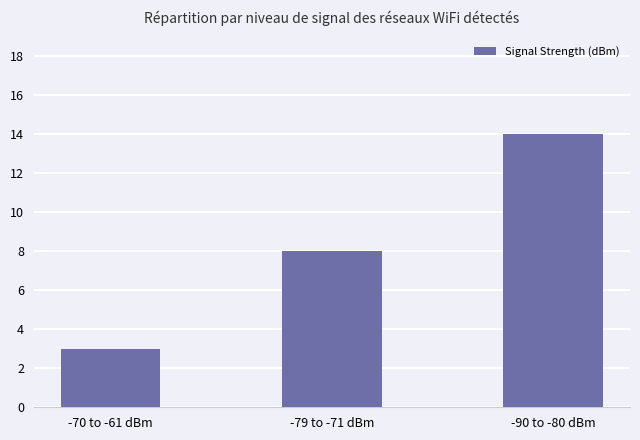

What is the approximate value at -90 to -80 dBm, to the nearest 10?

10